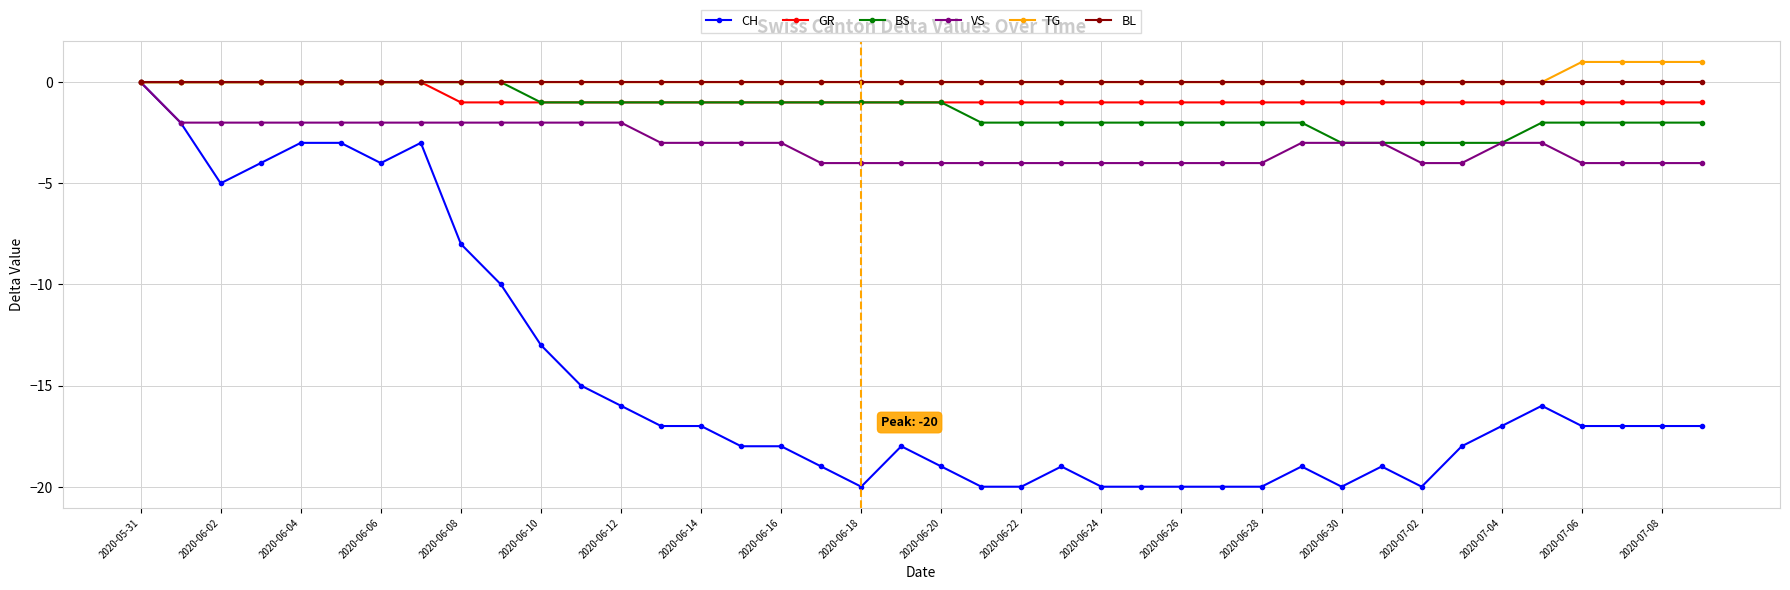

What are all the series names shown in the legend?

CH, GR, BS, VS, TG, BL